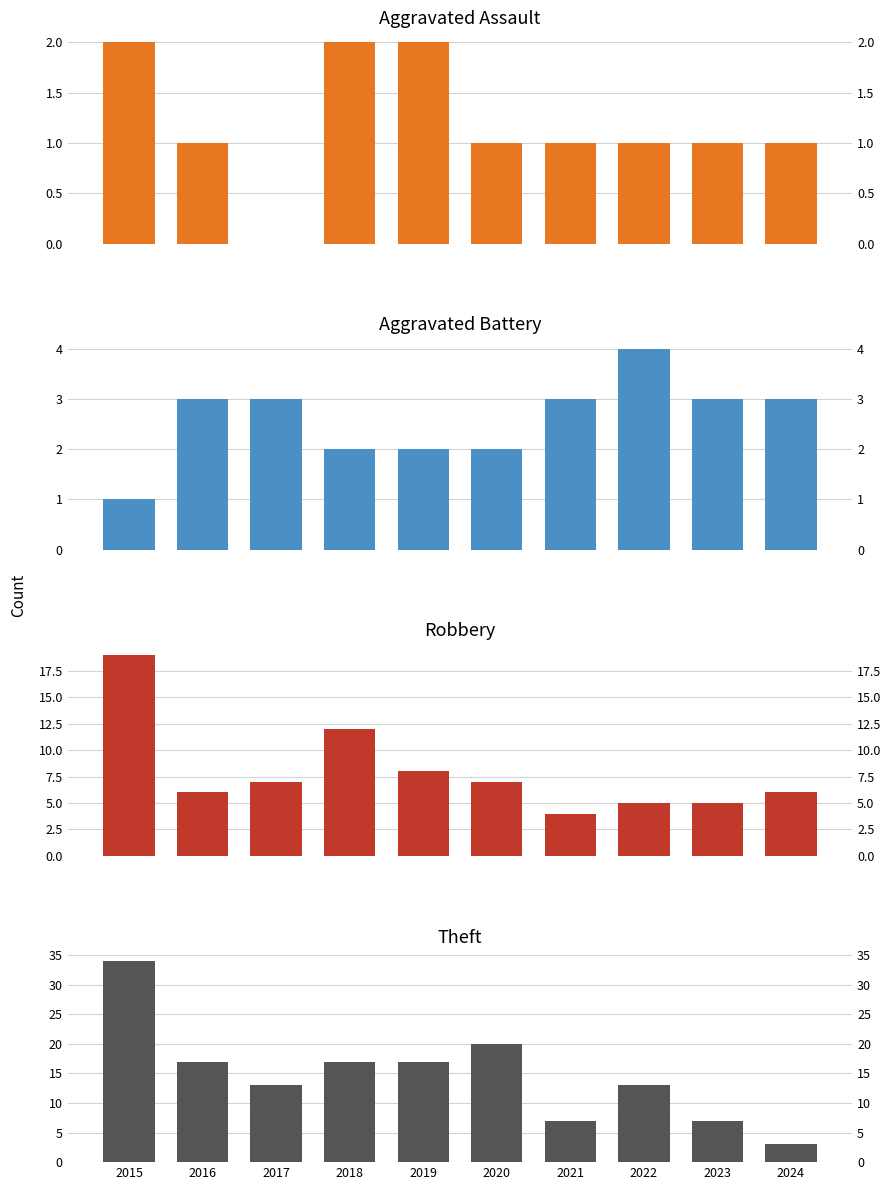

What value does the Theft series have at 2019?

17